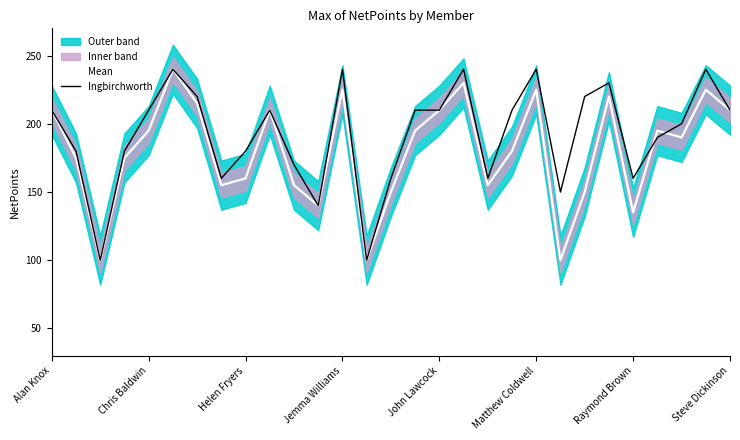

In Mean, how many points are higher than both neighbors (excluding endpoints)?

8